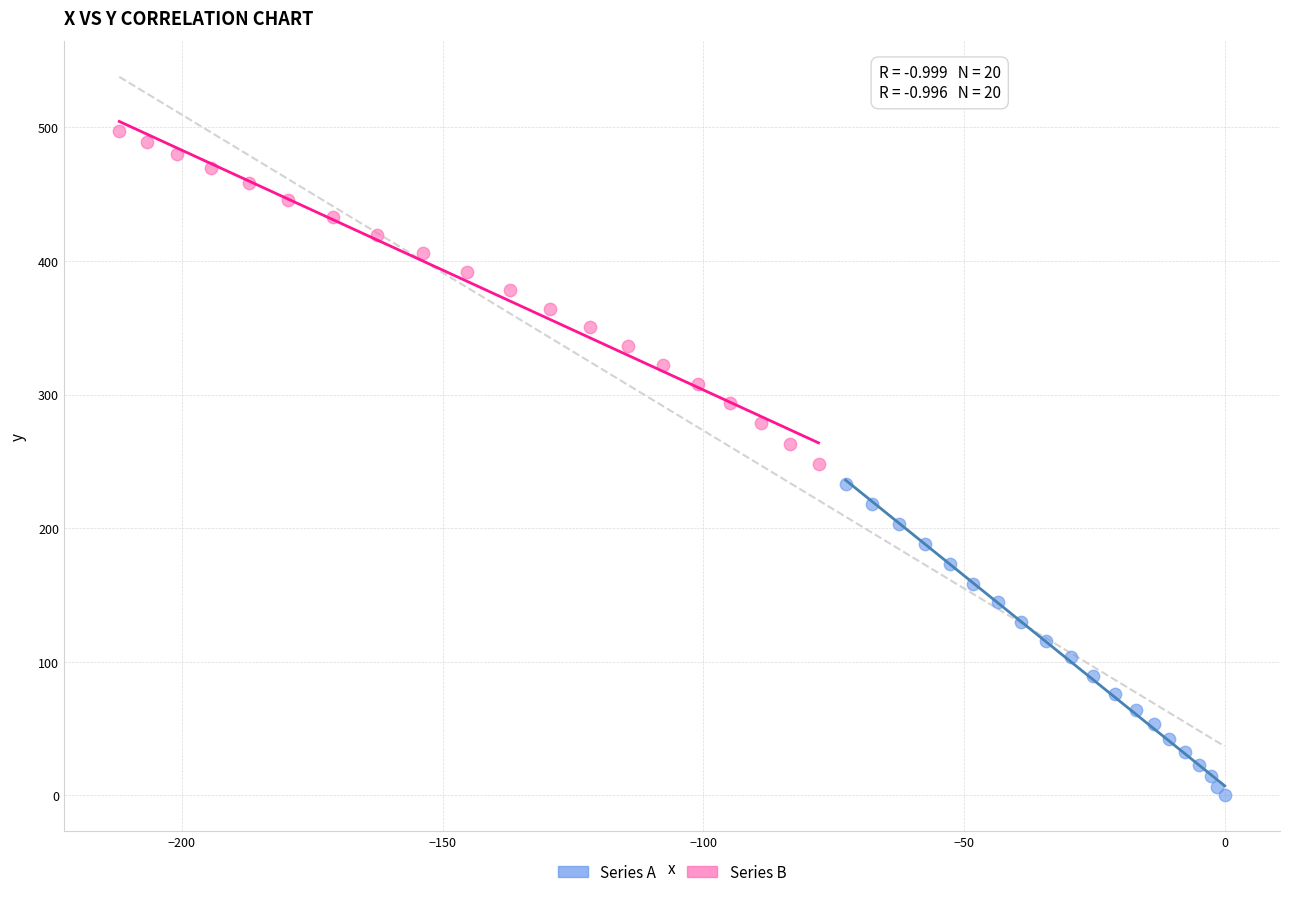

Which series reaches the maximum Y coordinate?

Series B